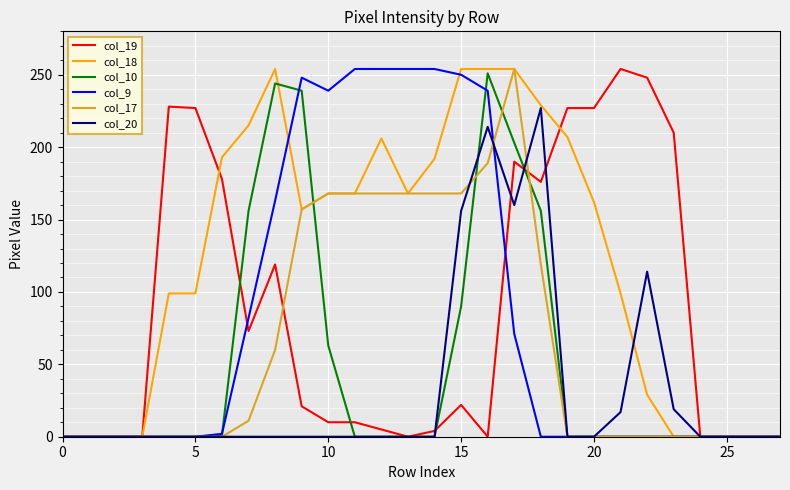

How many values in the col_9 series exceed 0?

12